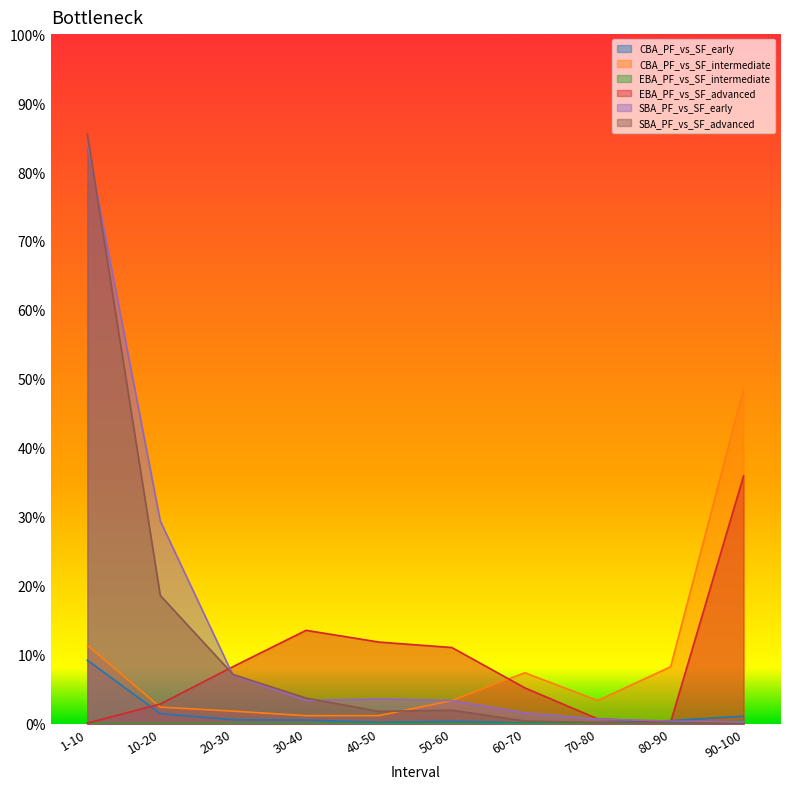

Between which two adjacent categories do SBA_PF_vs_SF_advanced and CBA_PF_vs_SF_early first intersect?

70-80 and 80-90